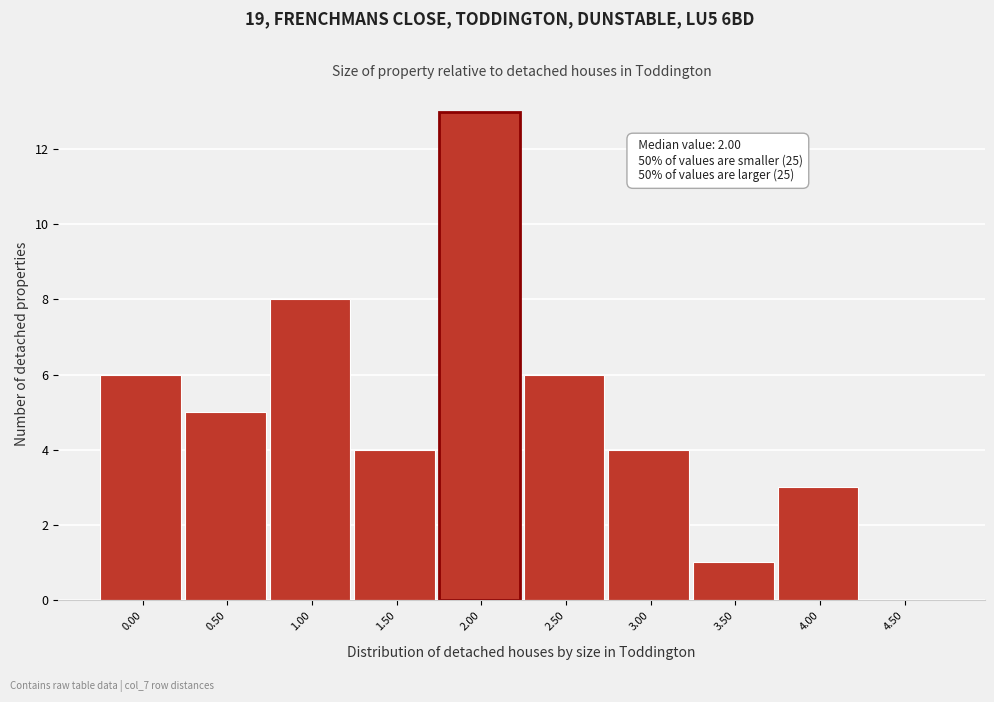

Is it true that the value at 4.00 is 3?

True